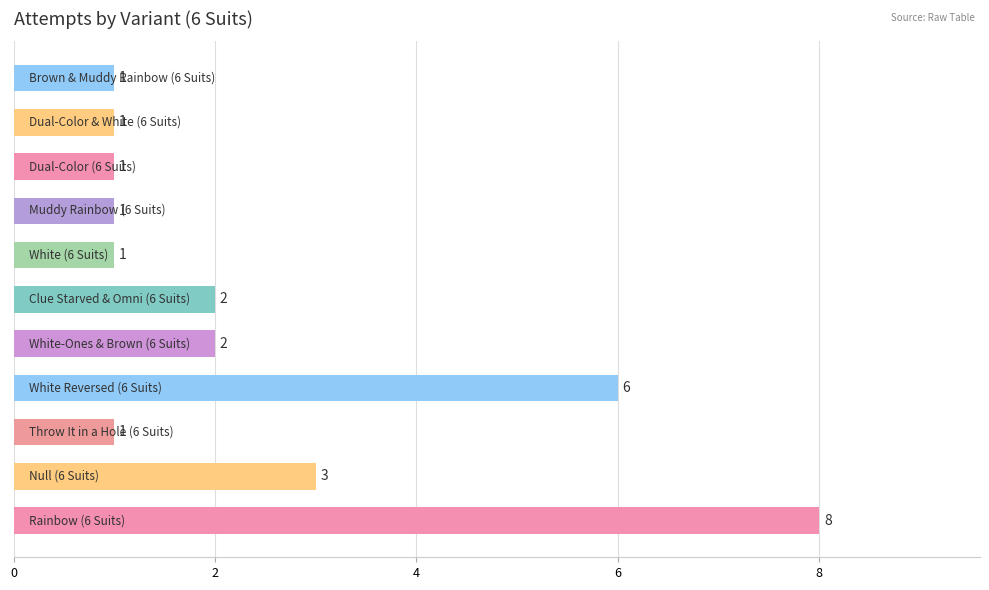

Reading bottom to top, transcribe all the data shown in this chart.

8	3	1	6	2	2	1	1	1	1	1